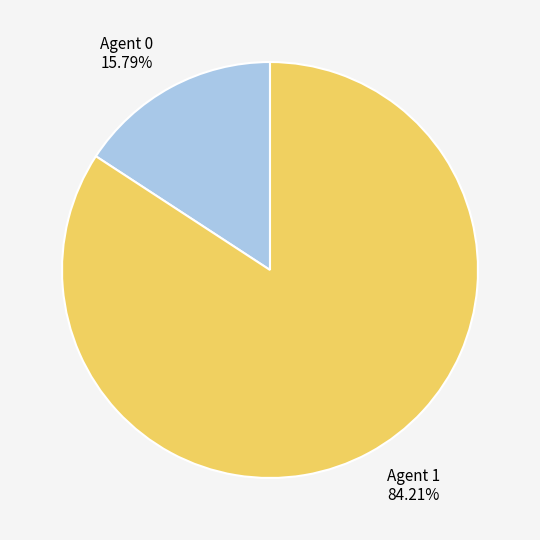

Rank the categories by value from highest to lowest.

Agent 1, Agent 0